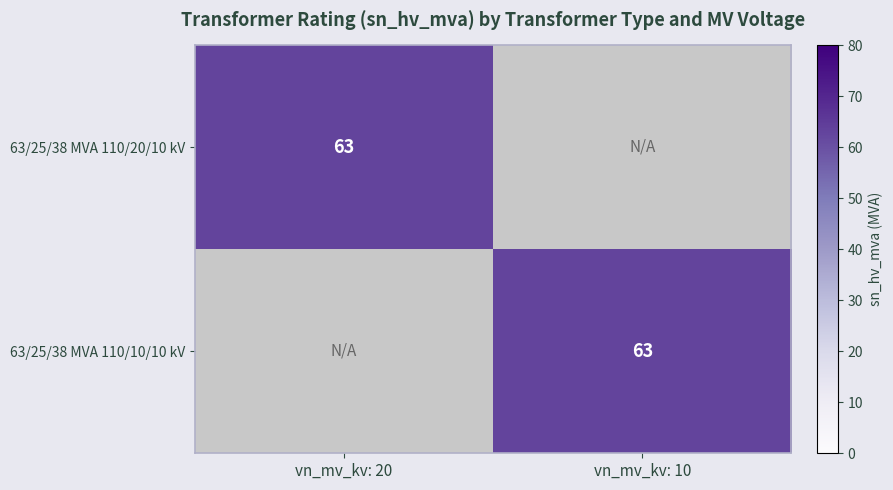

Which series has the largest total across all categories?

63/25/38 MVA 110/20/10 kV